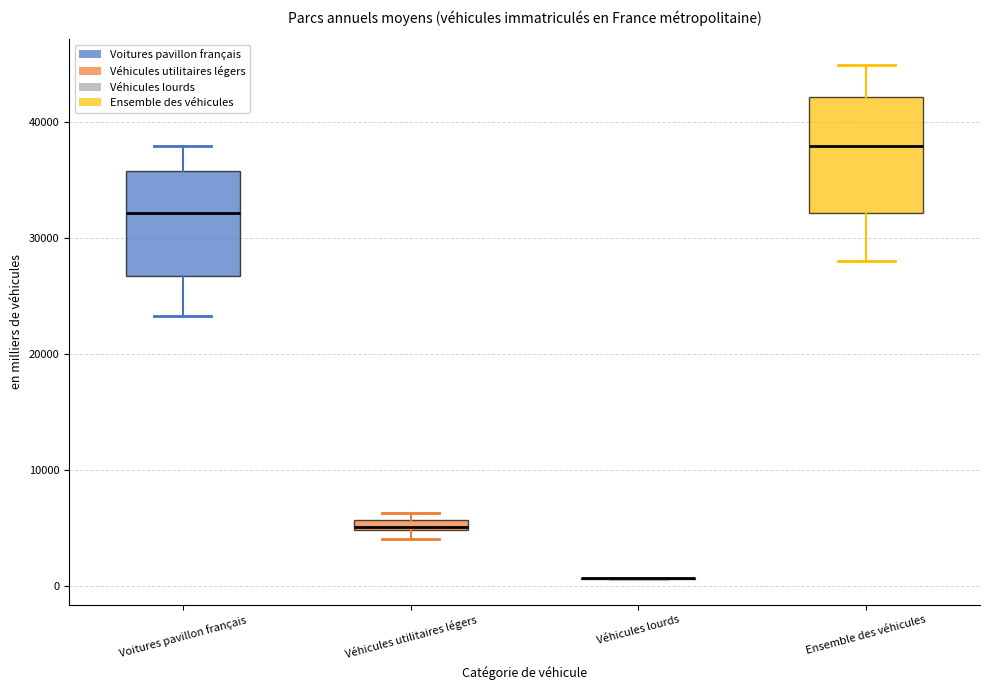

Where does the lower whisker of the box for Voitures pavillon français end on the y-axis? The values are not printed on the chart, so give them approximately, as read against the axis.

23000